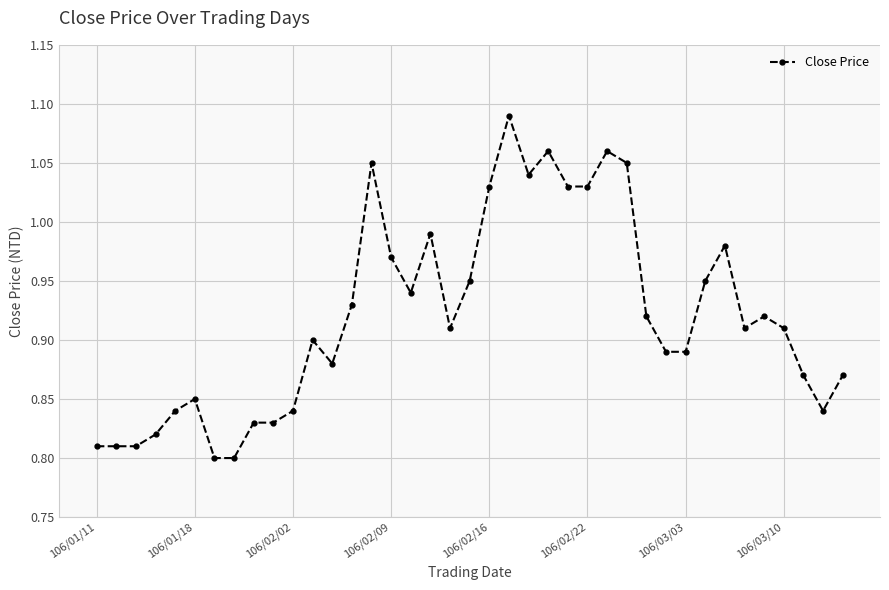

What is the difference between the second highest and second lowest values?

0.3